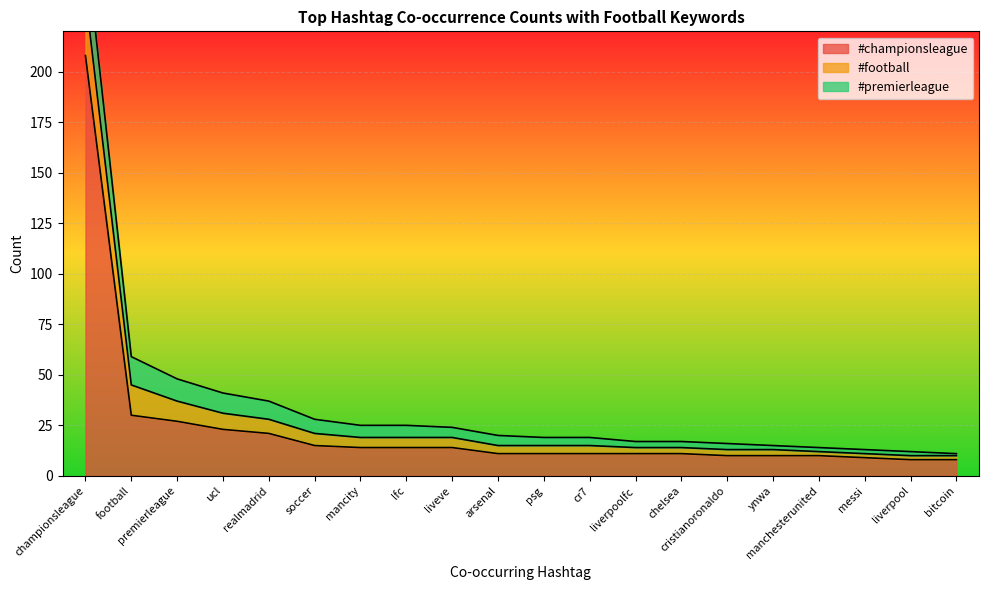

What position from the left is soccer?

6